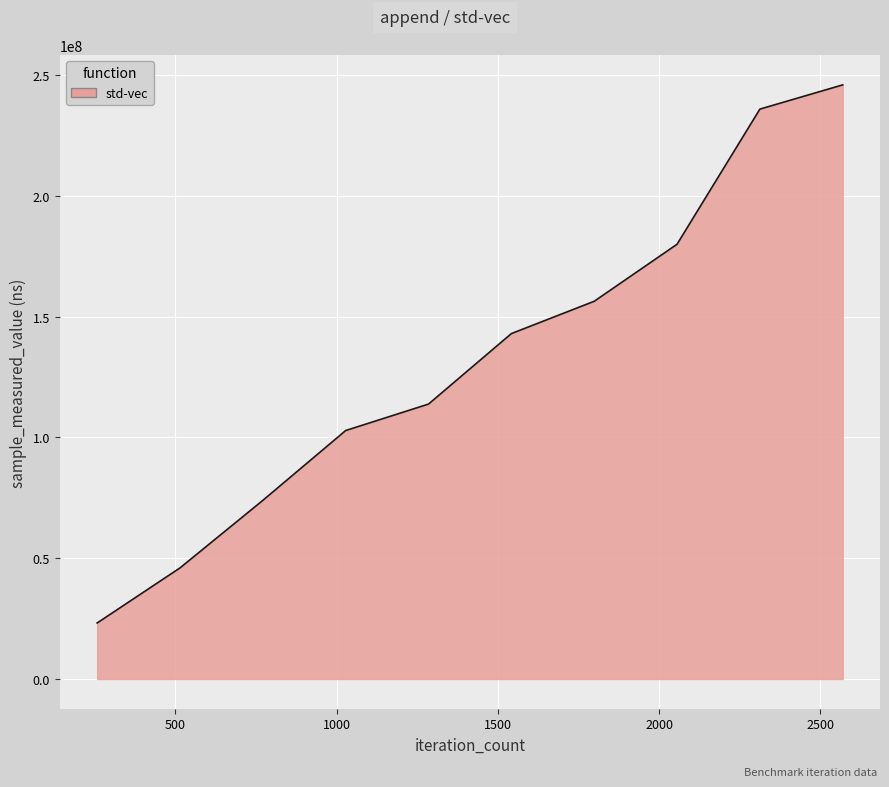

How many categories are shown in the chart?

10